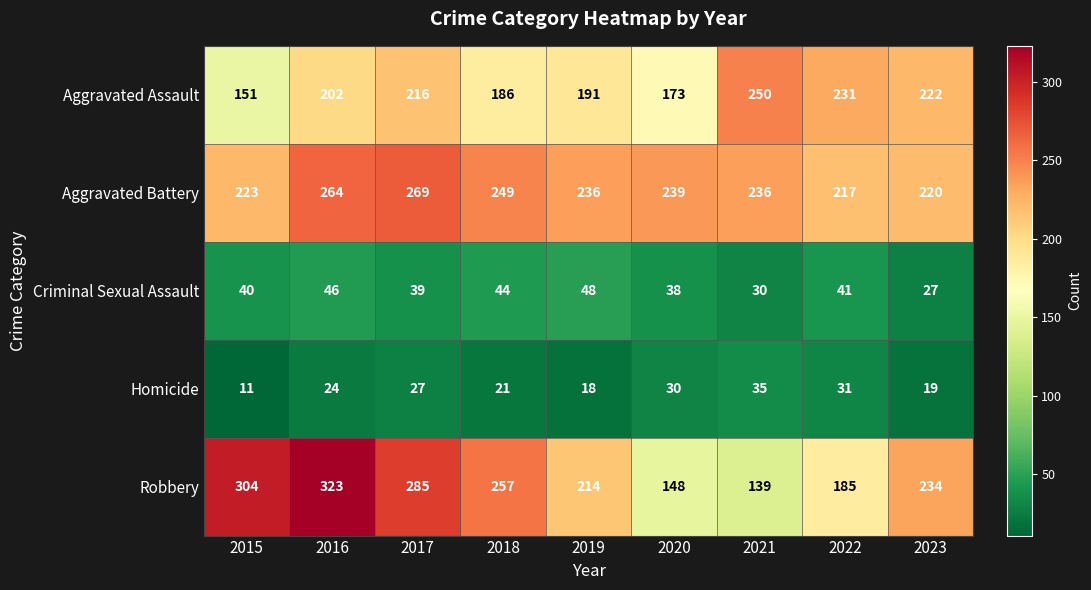

Which category has the lowest value in the Aggravated Assault series?

2015